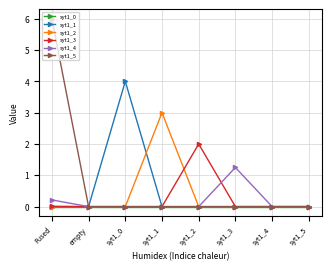

At which label does syt1_2 reach its peak?

syt1_1